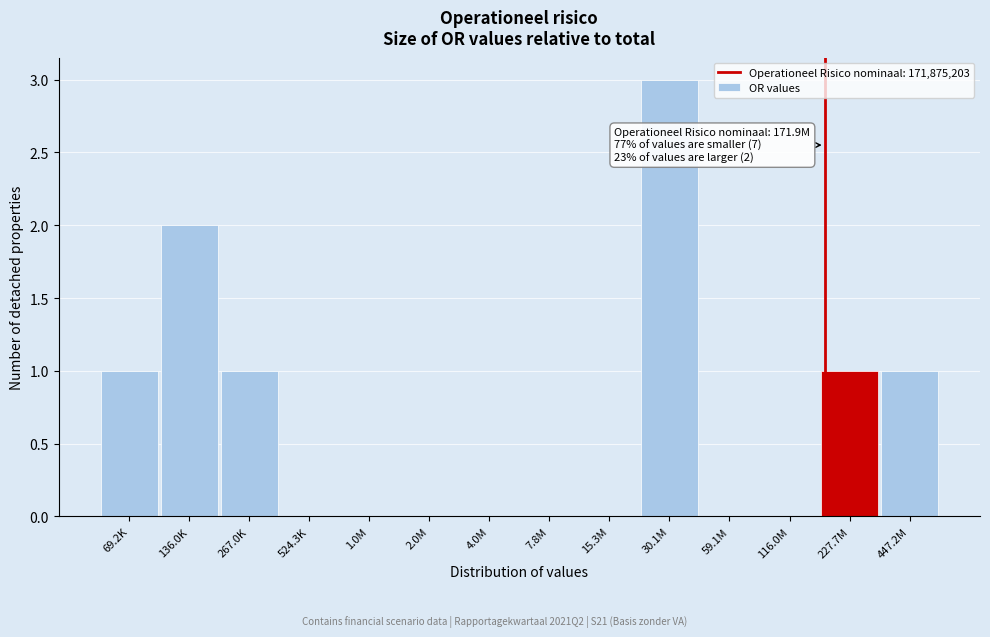

Reading right to left, extract all data points from this chart.

447.2M=1	227.7M=1	116.0M=0	59.1M=0	30.1M=3	15.3M=0	7.8M=0	4.0M=0	2.0M=0	1.0M=0	524.3K=0	267.0K=1	136.0K=2	69.2K=1